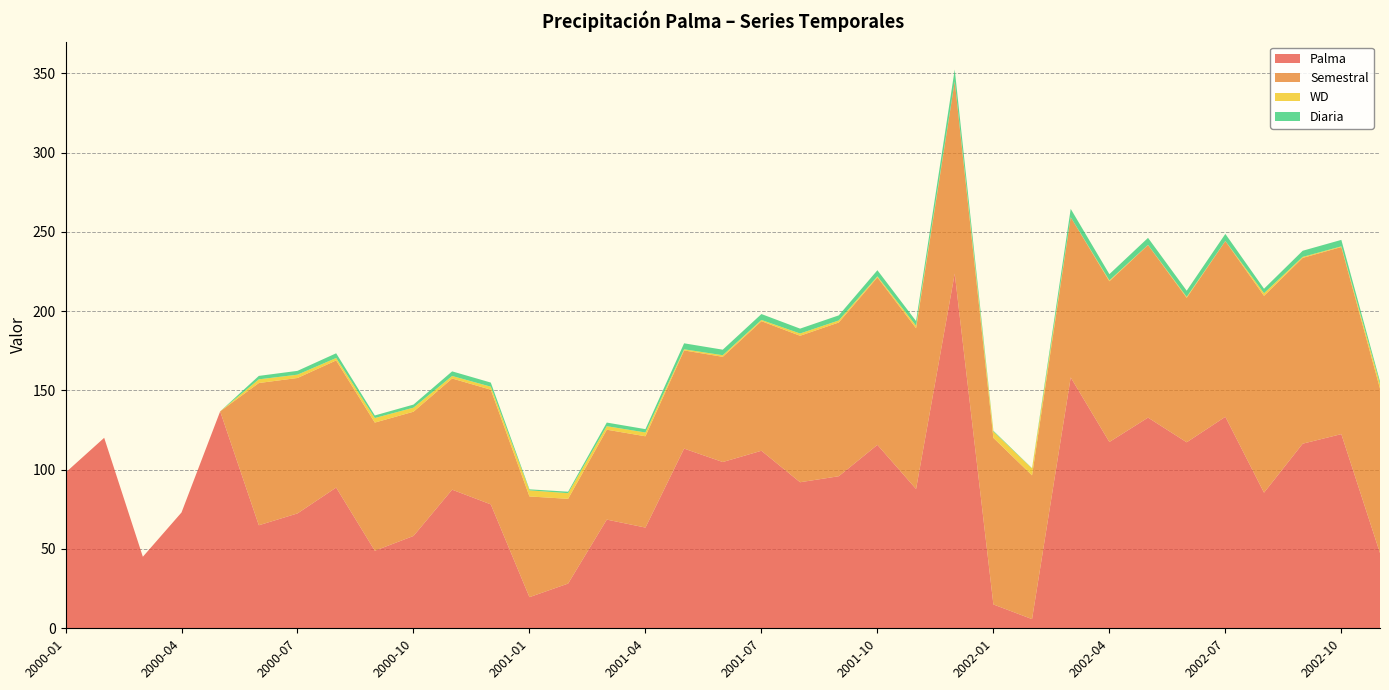

Reading right to left, transcribe all the data shown in this chart.

Palma: 2002-11=47.4	2002-10=122.4	2002-09=116.4	2002-08=85.5	2002-07=133.4	2002-06=117.3	2002-05=132.8	2002-04=117.5	2002-03=158.2	2002-02=5.8	2002-01=15.0	2001-12=223.7	2001-11=87.8	2001-10=115.7	2001-09=95.9	2001-08=92.1	2001-07=111.9	2001-06=104.8	2001-05=113.3	2001-04=63.5	2001-03=68.5	2001-02=28.2	2001-01=19.6	2000-12=78.1	2000-11=87.4	2000-10=58.2	2000-09=48.9	2000-08=88.7	2000-07=72.4	2000-06=65.0	2000-05=136.8	2000-04=73.0	2000-03=45.1	2000-02=120.1	2000-01=98.2
Semestral: 2002-11=103.7	2002-10=118.0	2002-09=117.2	2002-08=124.1	2002-07=110.8	2002-06=91.1	2002-05=108.8	2002-04=101.3	2002-03=101.0	2002-02=90.7	2002-01=105.0	2001-12=121.2	2001-11=101.4	2001-10=105.6	2001-09=96.9	2001-08=92.4	2001-07=81.7	2001-06=66.3	2001-05=61.9	2001-04=57.6	2001-03=56.7	2001-02=53.4	2001-01=63.5	2000-12=72.3	2000-11=70.1	2000-10=78.3	2000-09=80.8	2000-08=80.2	2000-07=85.4	2000-06=89.7	2000-05=0.0	2000-04=0.0	2000-03=0.0	2000-02=0.0	2000-01=0.0
WD: 2002-11=2.9	2002-10=0.4	2002-09=0.6	2002-08=1.6	2002-07=0.1	2002-06=0.6	2002-05=0.1	2002-04=0.6	2002-03=-0.8	2002-02=4.3	2002-01=4.0	2001-12=-3.0	2001-11=1.6	2001-10=0.6	2001-09=1.3	2001-08=1.4	2001-07=0.8	2001-06=1.0	2001-05=0.7	2001-04=2.4	2001-03=2.2	2001-02=3.6	2001-01=3.9	2000-12=1.9	2000-11=1.6	2000-10=2.6	2000-09=2.9	2000-08=1.5	2000-07=2.1	2000-06=2.3	2000-05=0.0	2000-04=0.0	2000-03=0.0	2000-02=0.0	2000-01=0.0
Diaria: 2002-11=1.6	2002-10=4.1	2002-09=3.9	2002-08=2.9	2002-07=4.5	2002-06=3.9	2002-05=4.4	2002-04=3.9	2002-03=5.3	2002-02=0.2	2002-01=0.5	2001-12=7.5	2001-11=2.9	2001-10=3.9	2001-09=3.2	2001-08=3.1	2001-07=3.7	2001-06=3.5	2001-05=3.8	2001-04=2.1	2001-03=2.3	2001-02=0.9	2001-01=0.7	2000-12=2.6	2000-11=2.9	2000-10=1.9	2000-09=1.6	2000-08=3.0	2000-07=2.4	2000-06=2.2	2000-05=0.0	2000-04=0.0	2000-03=0.0	2000-02=0.0	2000-01=0.0